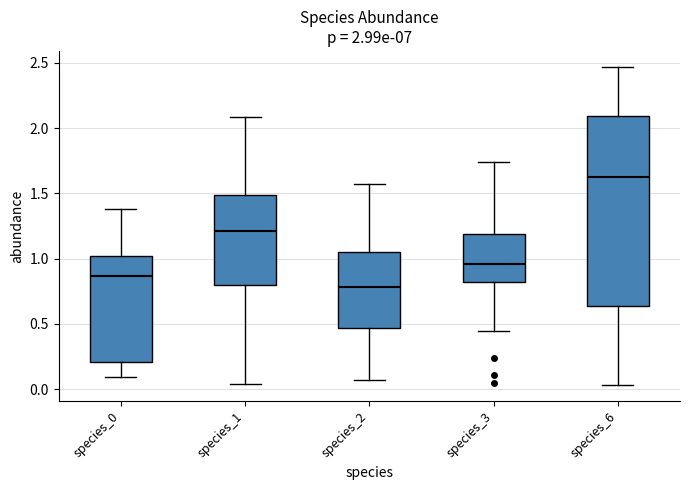

Which box has the lowest median line?

species_2